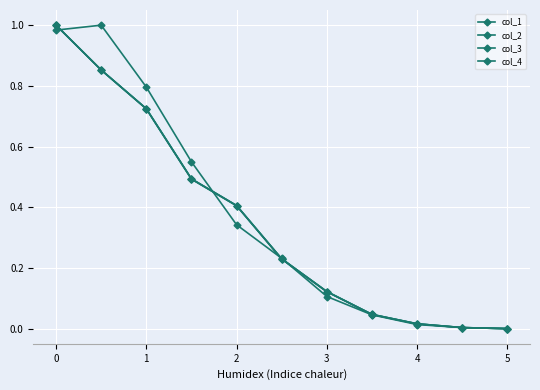

True or false: col_3 and col_2 cross at least once.

False